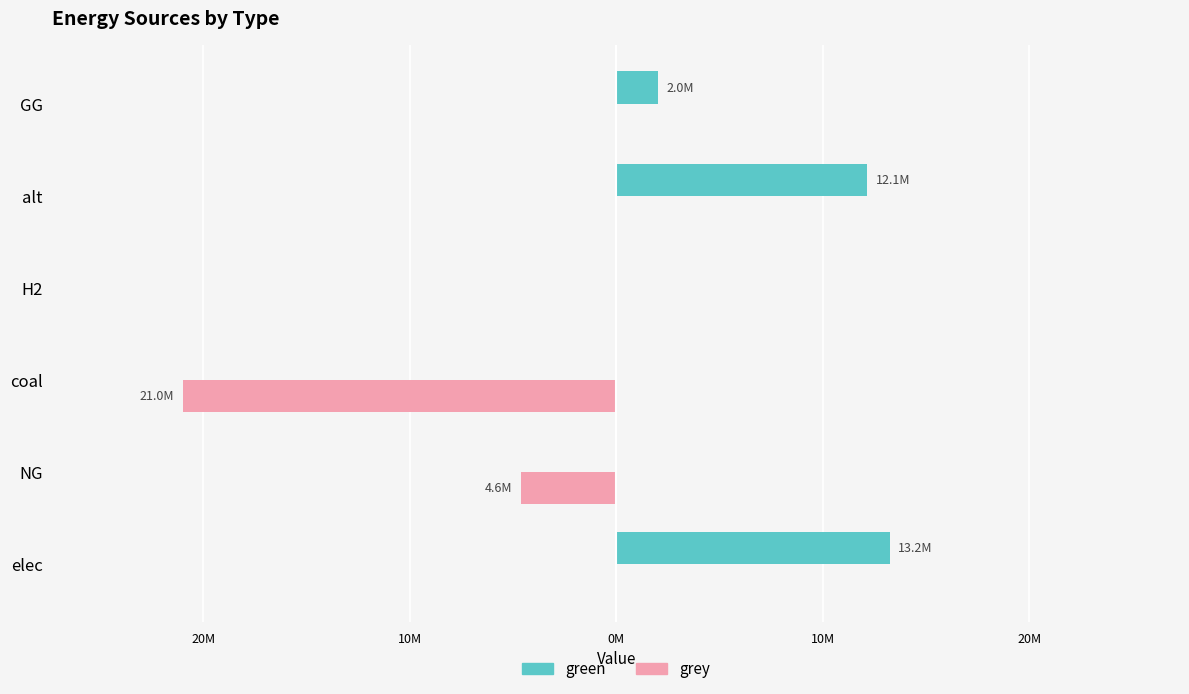

List the series in order of their overall mean, lowest first.

grey, green